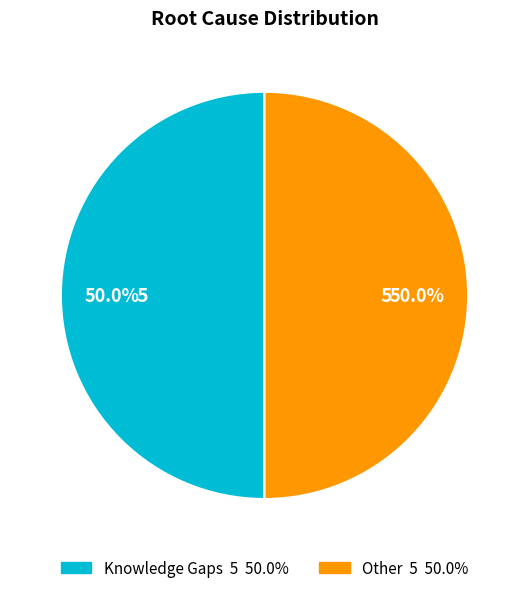

How many segments does this pie chart have?

2